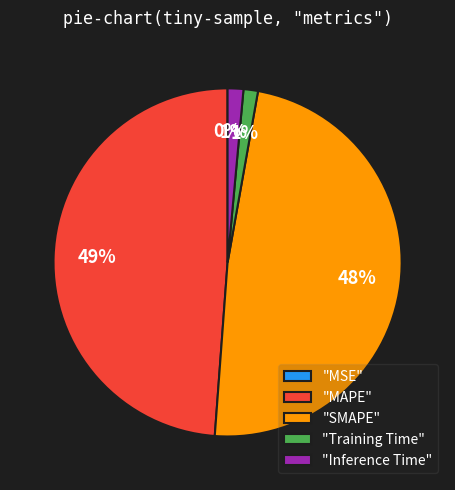

To the nearest percent, what is the difference between the largest and smallest slice percentages?

49%